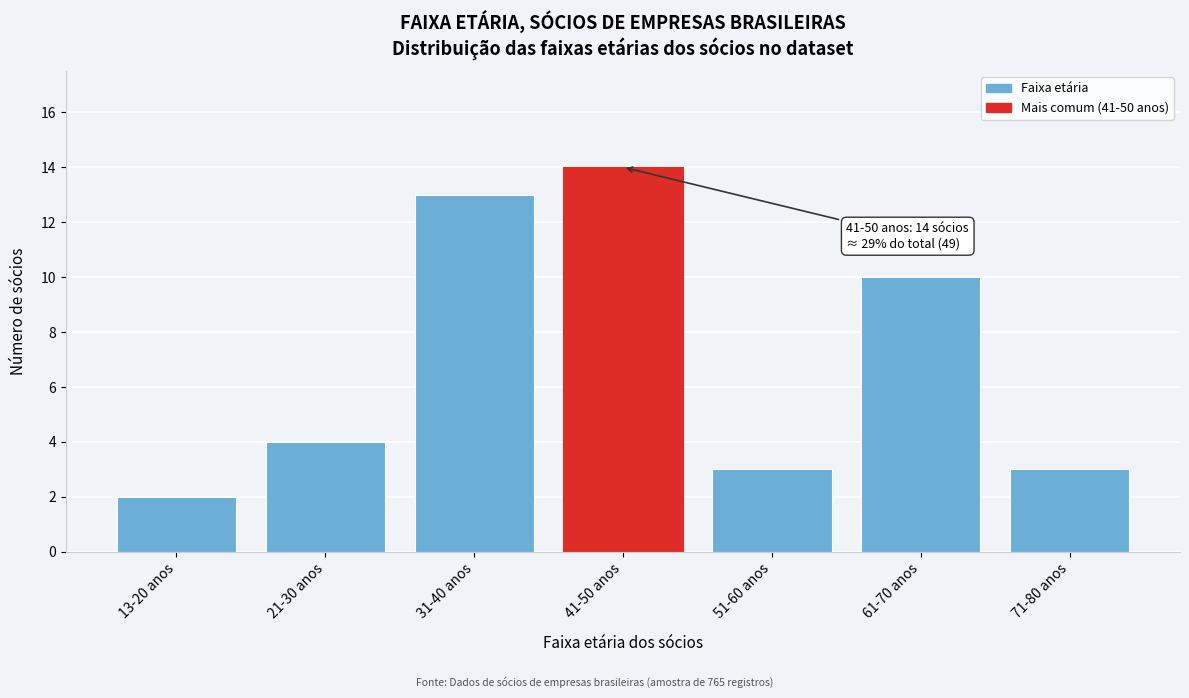

Reading left to right, what are all the values shown in this chart?

13-20 anos=2	21-30 anos=4	31-40 anos=13	41-50 anos=14	51-60 anos=3	61-70 anos=10	71-80 anos=3